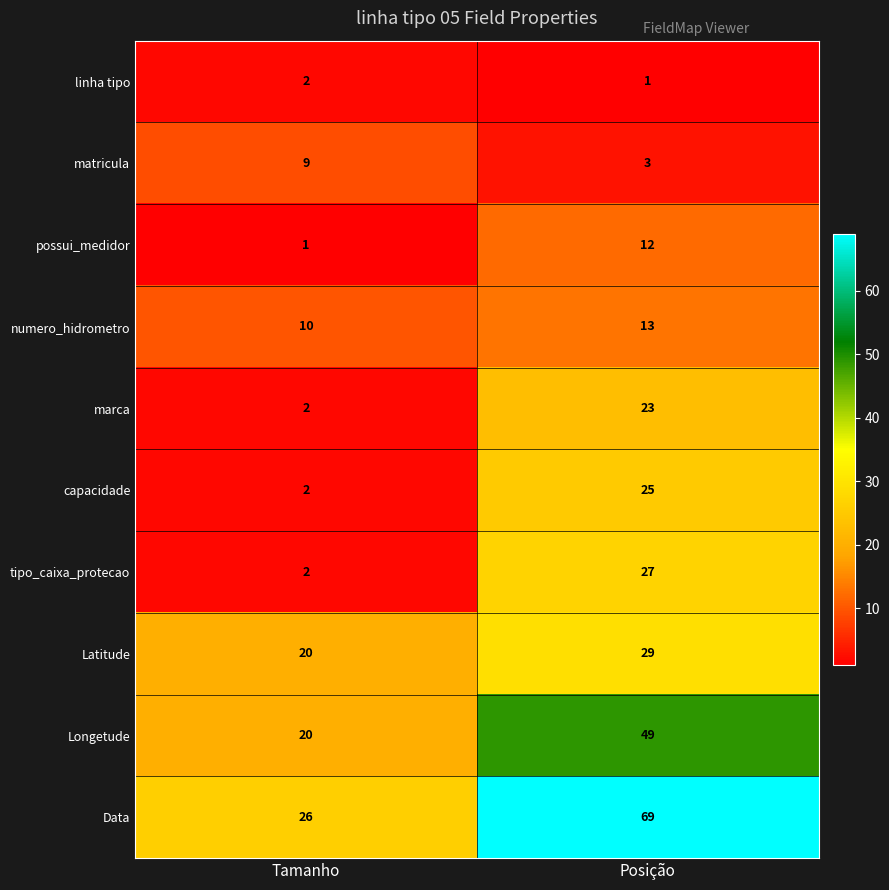

What is the highest value of the Latitude series?

29